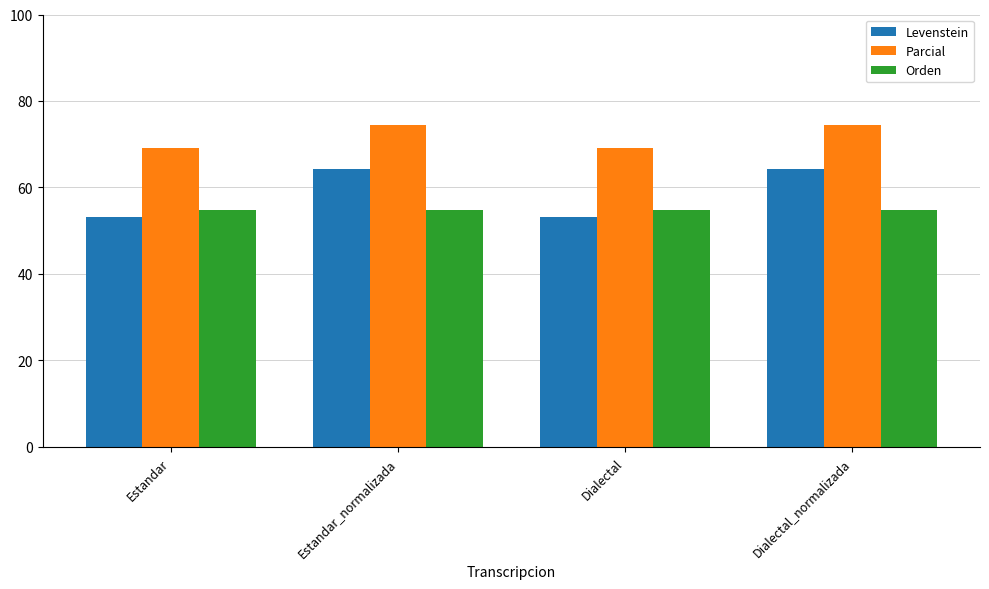

What is the greatest value displayed?

74.4